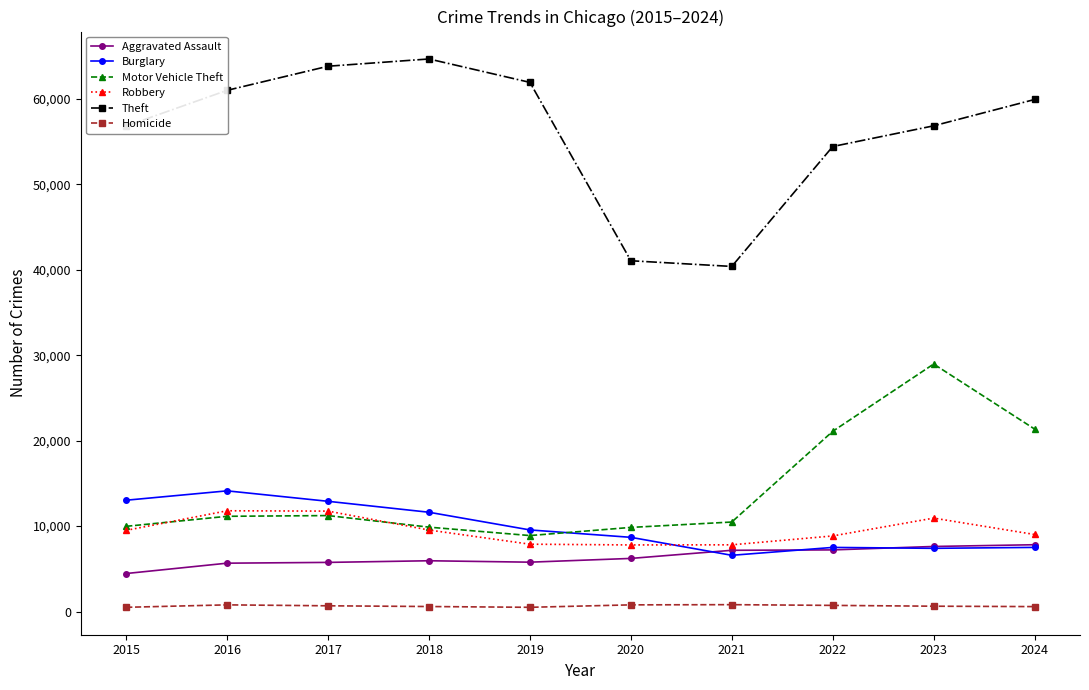

What is the value of the Burglary point at the 2nd from the left?

14121